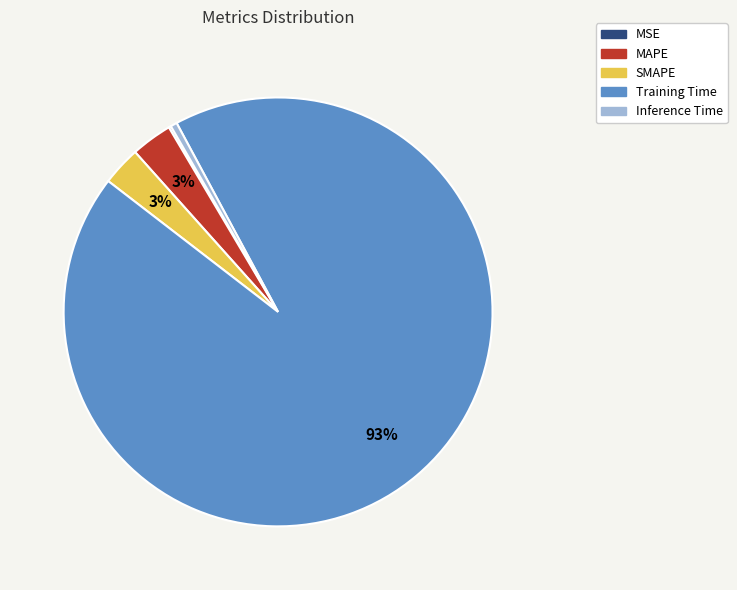

To the nearest percent, what is the average slice percentage?

20%